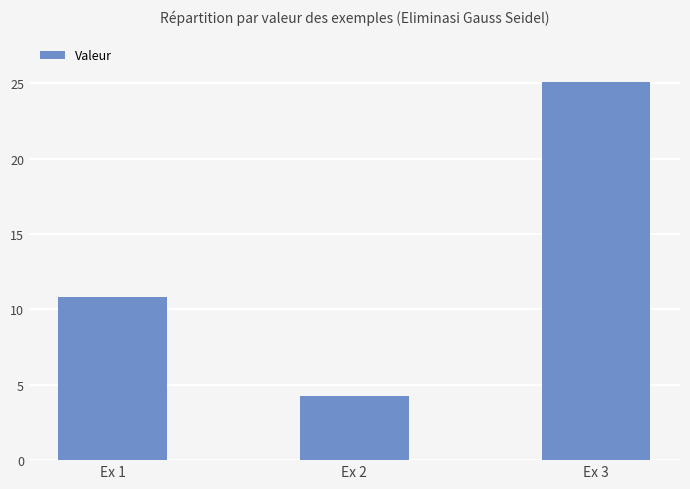

How many data points does each series have?

3